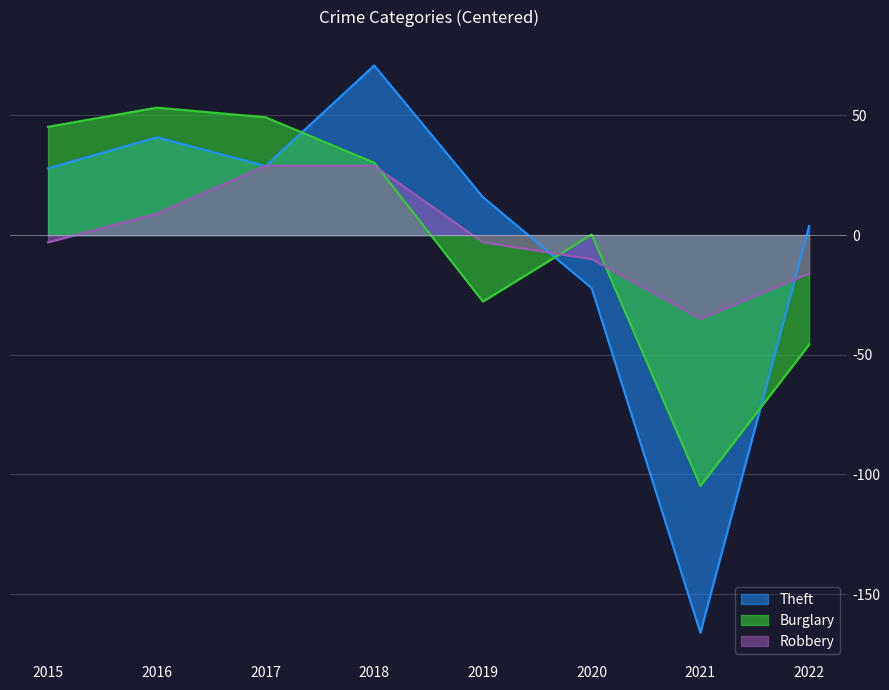

At which category is the sum across all series the highest?

2018